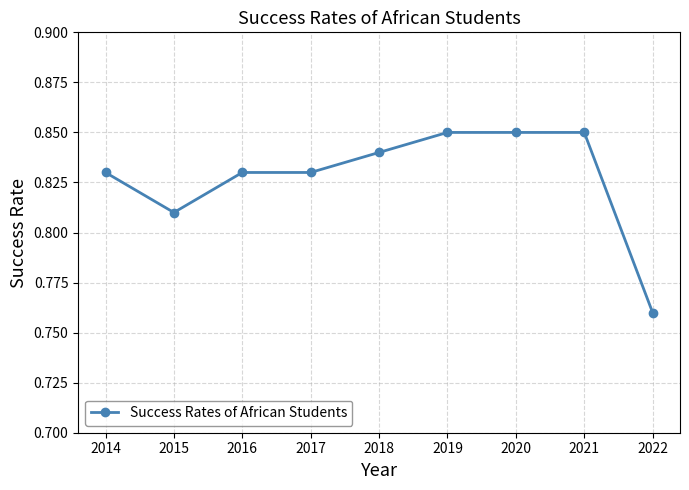

How many lines are shown in the chart?

1